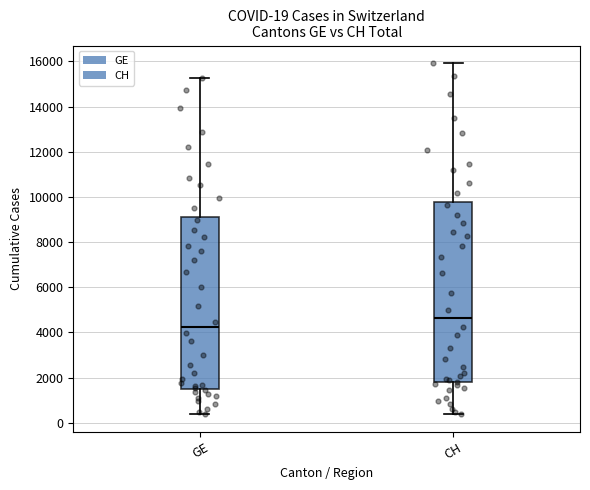

Which box has the highest median line?

CH